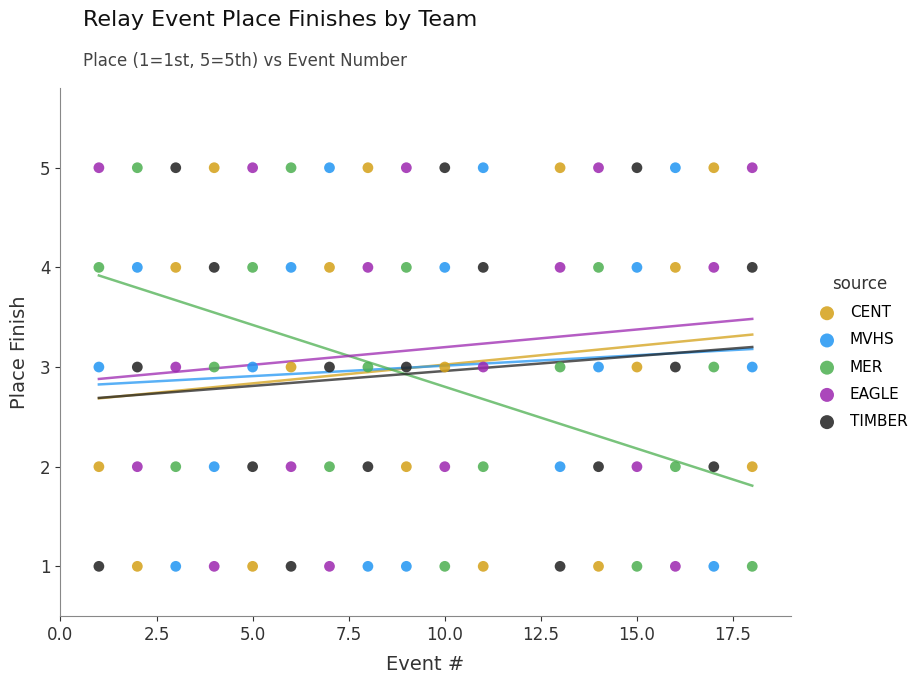

Across all data points, what is the range of Y values (max minus min)?

4